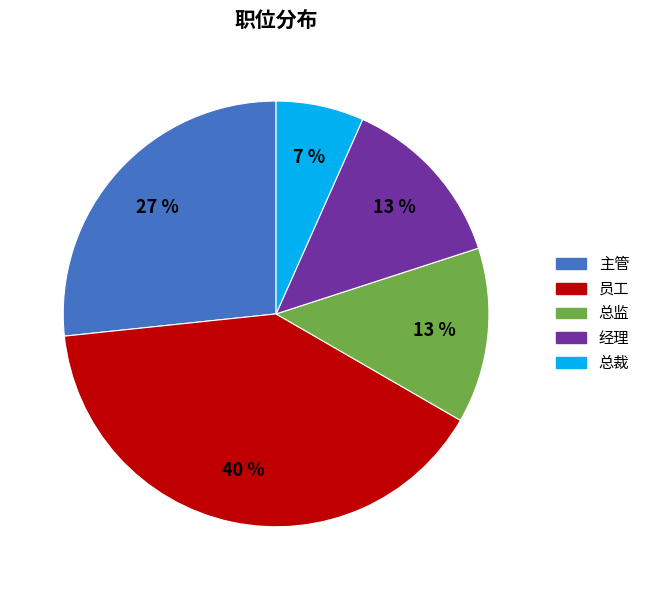

Combined, do 主管 and 经理 account for over 50%?

No